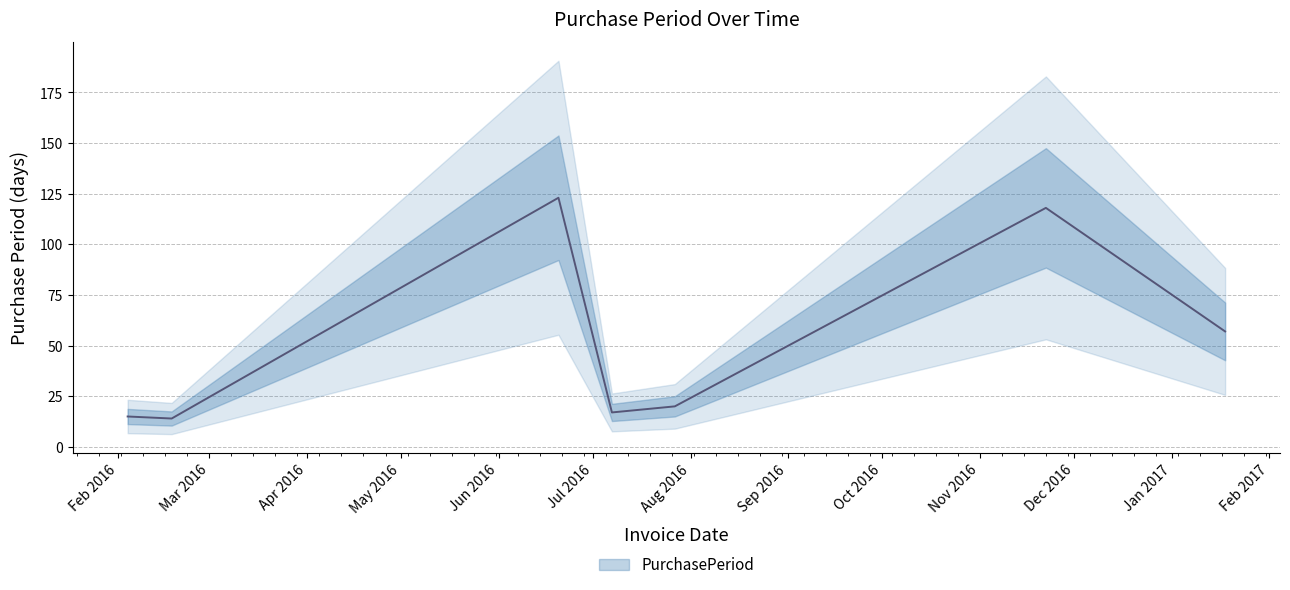

The value at 2016-07-07 is 17. True or false?

True